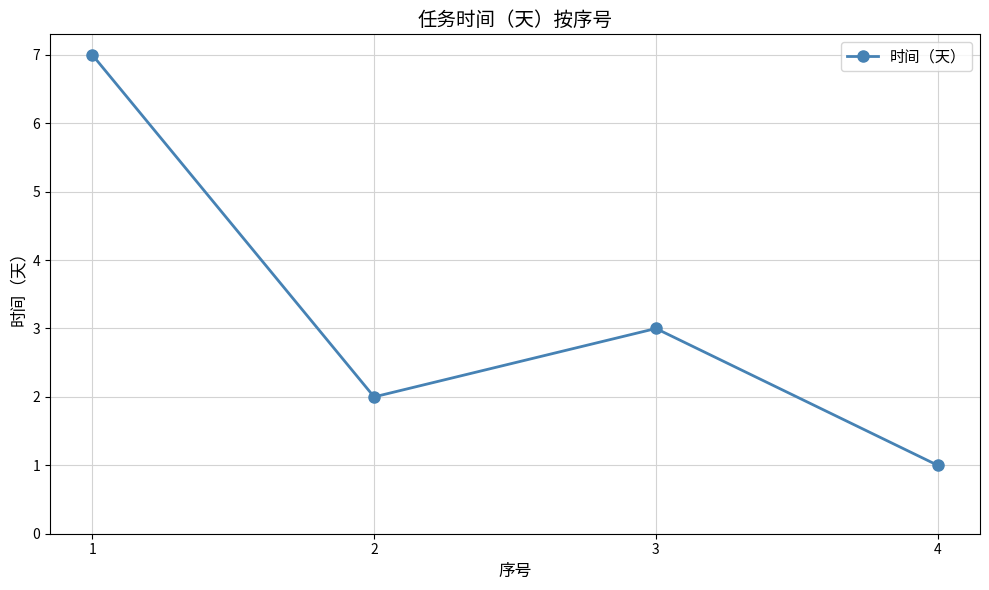

Read the value at 2.

2